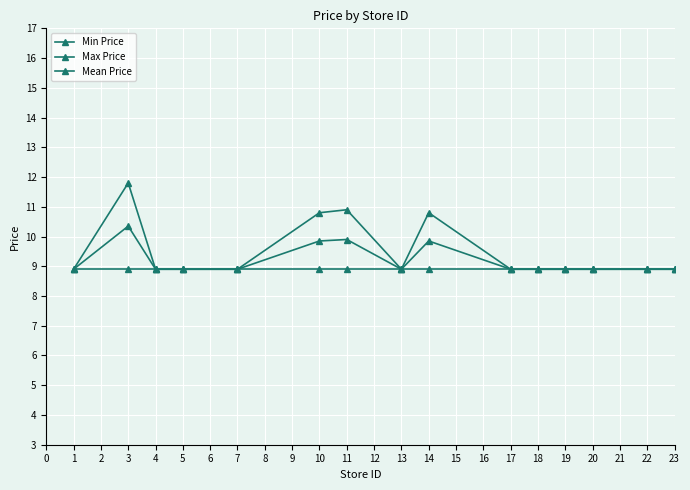

What is the value of the Max Price point at the 11th from the left?

8.9